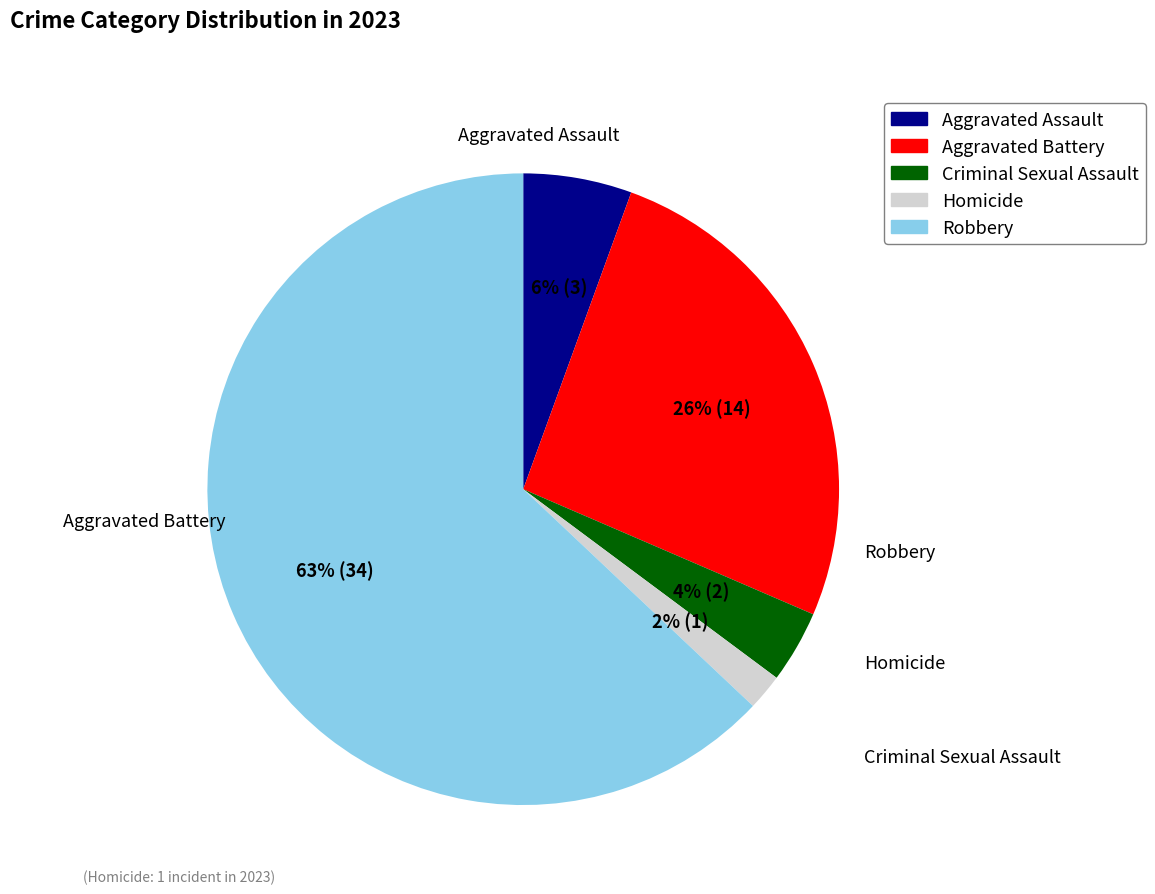

Rank the categories by value from highest to lowest.

Robbery, Aggravated Battery, Aggravated Assault, Criminal Sexual Assault, Homicide